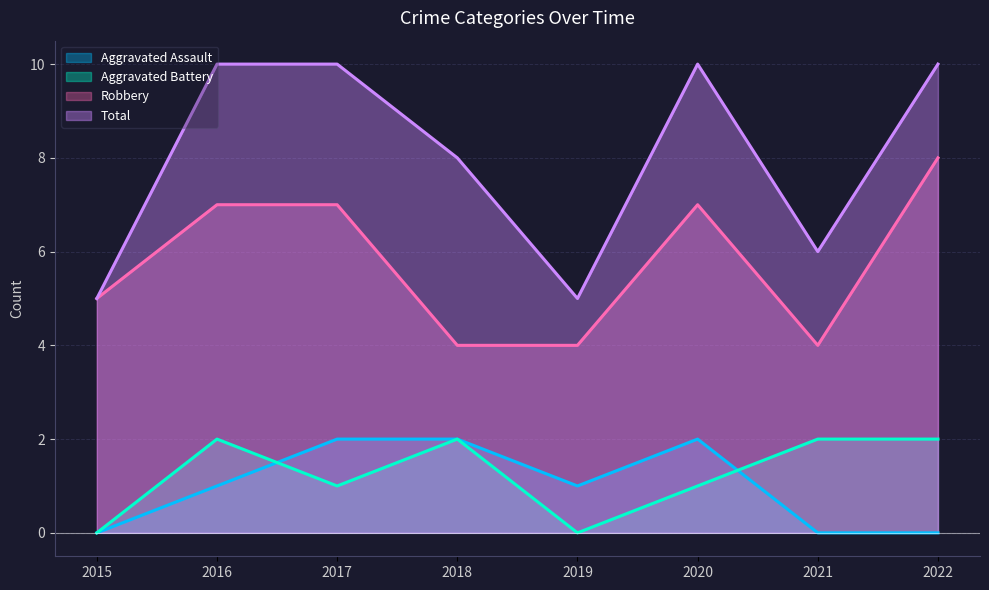

Does the chart display data point markers on the line(s)?

No